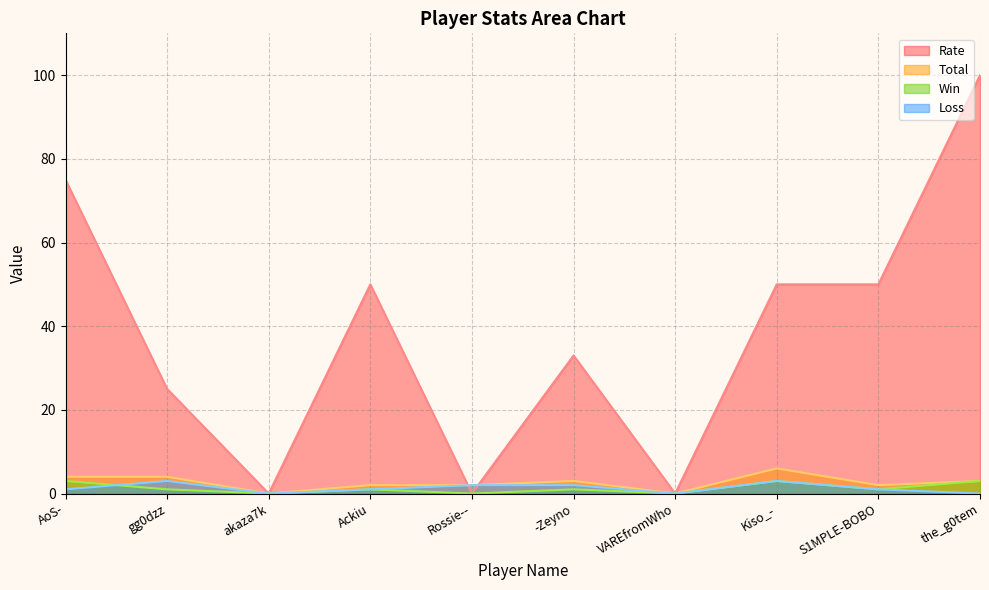

Reading left to right, what are all the values shown in this chart?

Rate: AoS-=75	gg0dzz=25	akaza7k=0	Ackiu=50	Rossie--=0	-Zeyno=33	VAREfromWho=0	Kiso_-=50	S1MPLE-BOBO=50	the_g0tem=100
Total: AoS-=4	gg0dzz=4	akaza7k=0	Ackiu=2	Rossie--=2	-Zeyno=3	VAREfromWho=0	Kiso_-=6	S1MPLE-BOBO=2	the_g0tem=3
Win: AoS-=3	gg0dzz=1	akaza7k=0	Ackiu=1	Rossie--=0	-Zeyno=1	VAREfromWho=0	Kiso_-=3	S1MPLE-BOBO=1	the_g0tem=3
Loss: AoS-=1	gg0dzz=3	akaza7k=0	Ackiu=1	Rossie--=2	-Zeyno=2	VAREfromWho=0	Kiso_-=3	S1MPLE-BOBO=1	the_g0tem=0